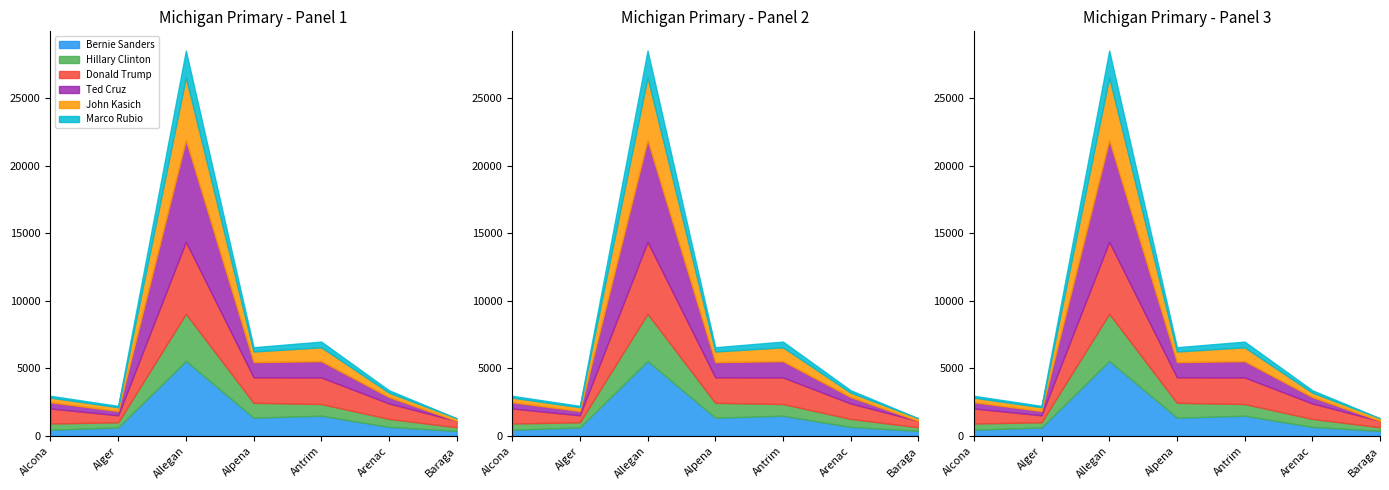

How many data points in Donald Trump are less than 1141?

3